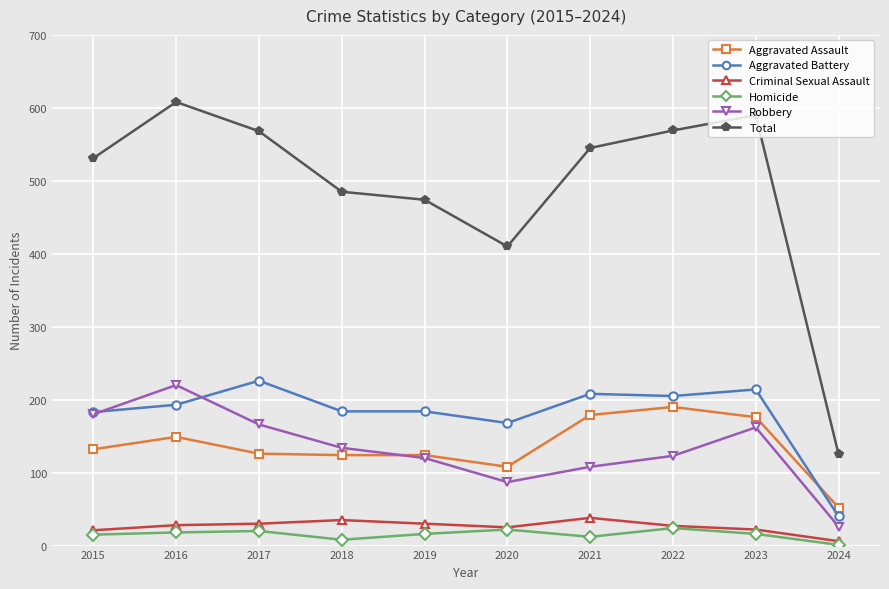

What value does the Homicide series have at 2017, to the nearest 10?

20